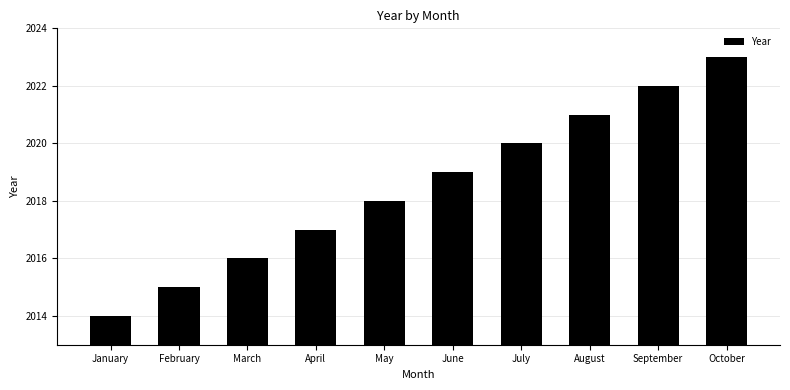

What is the approximate value at April?

2017